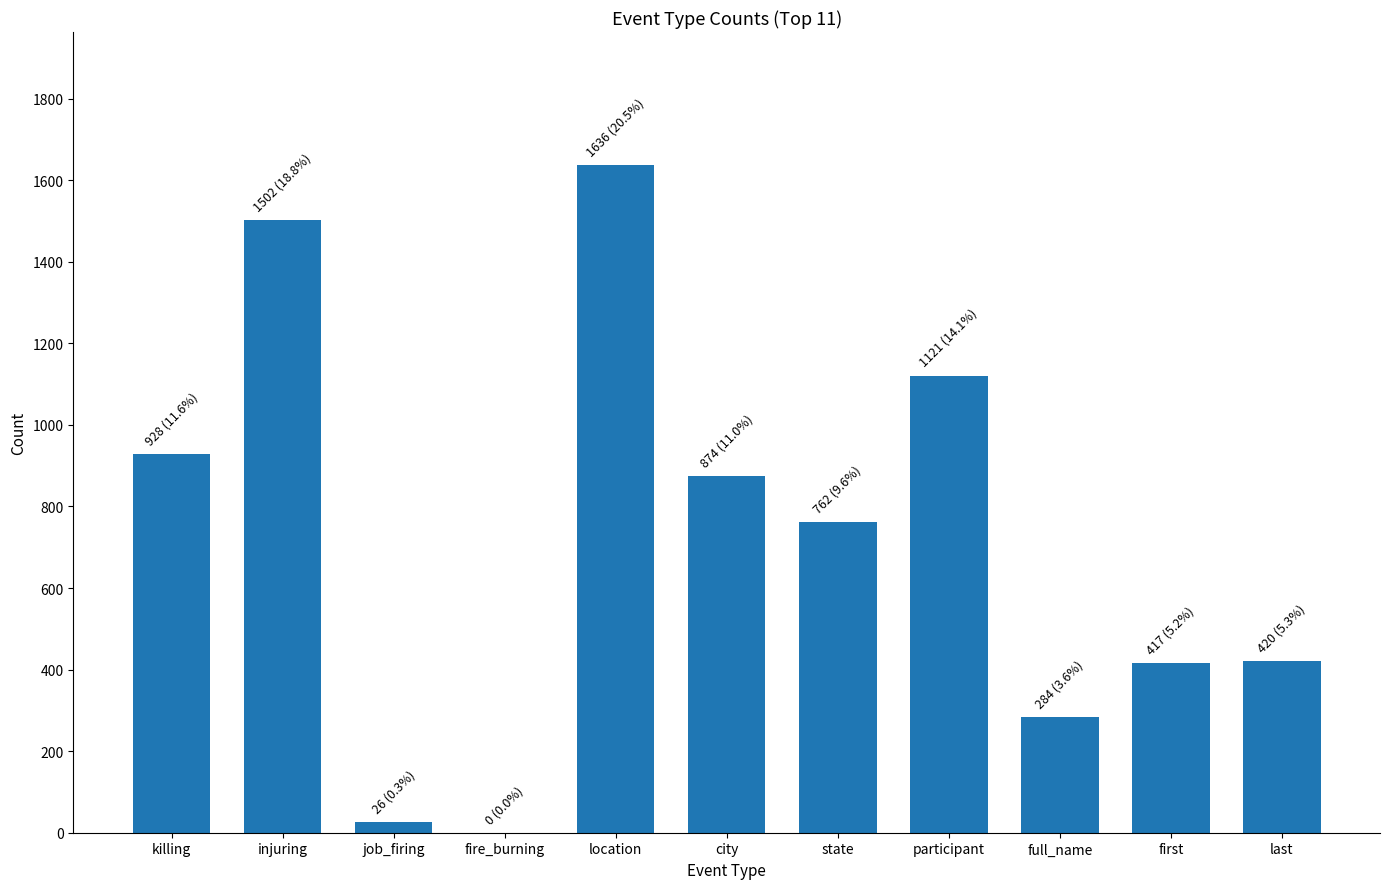

The chart shows a value of 197 at full_name. True or false?

False